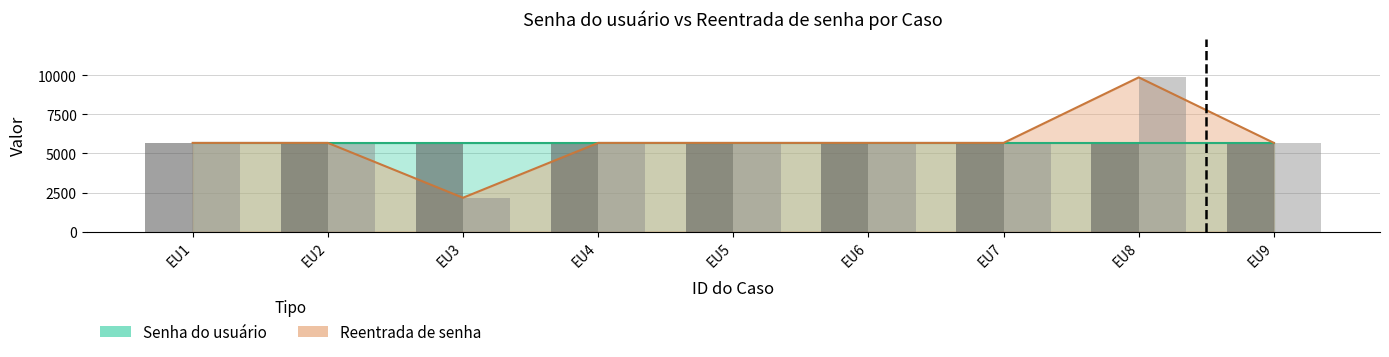

What is the average value of the Reentrada (bar) series?

5754